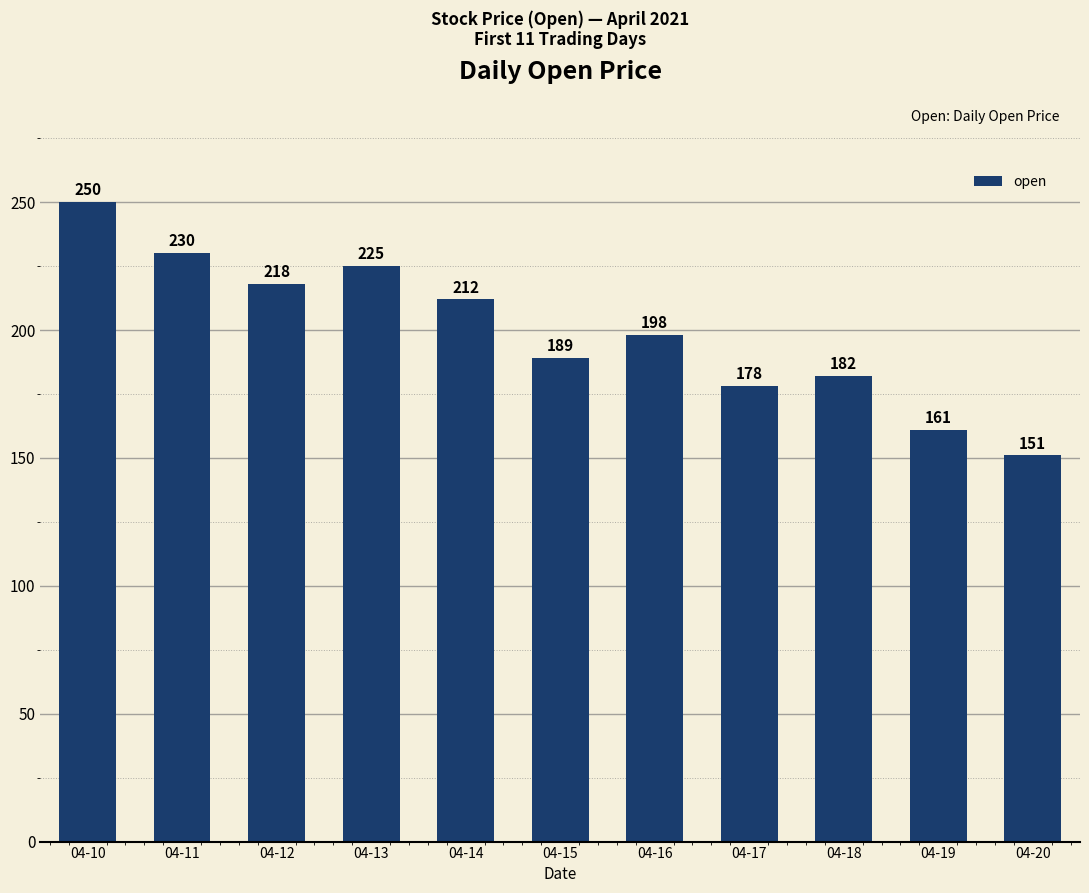

What is the average value?

199